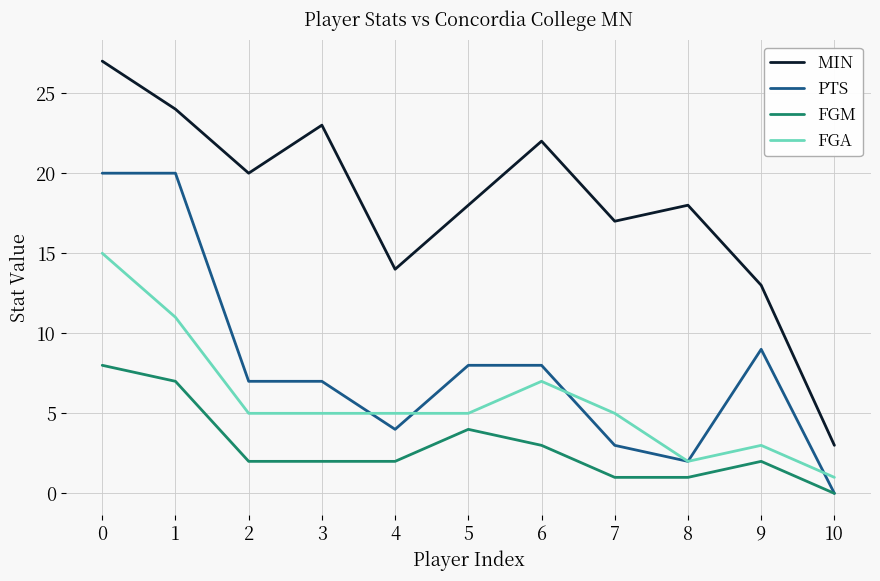

True or false: FGA and MIN intersect in this chart.

False